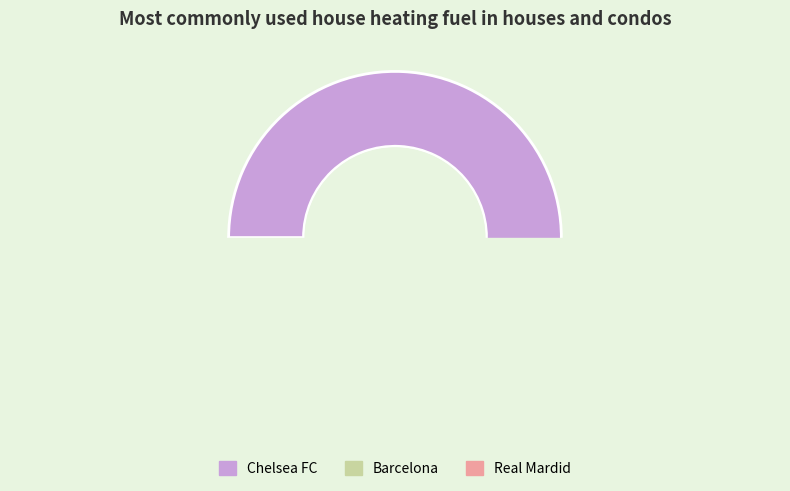

Rank the categories by value from lowest to highest.

Real Mardid, Barcelona, Chelsea FC